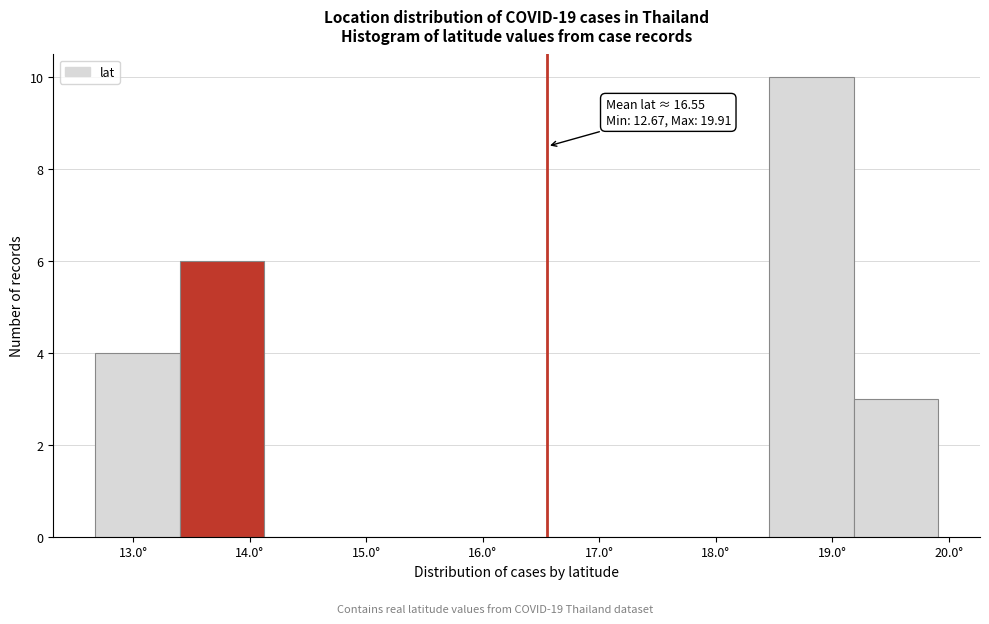

Which range on the x-axis has the tallest bar?

18.5 to 19.2